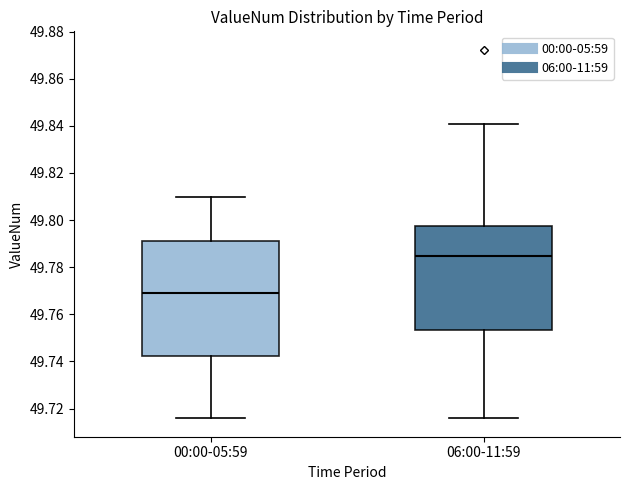

Which box has the lowest median line?

00:00-05:59